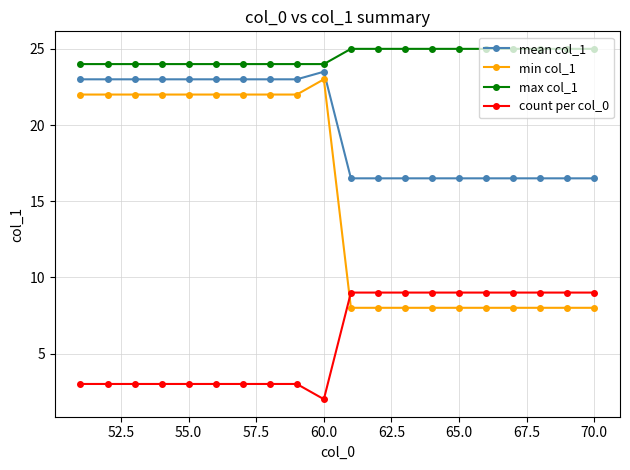

How many data points in min col_1 are less than 22?

10